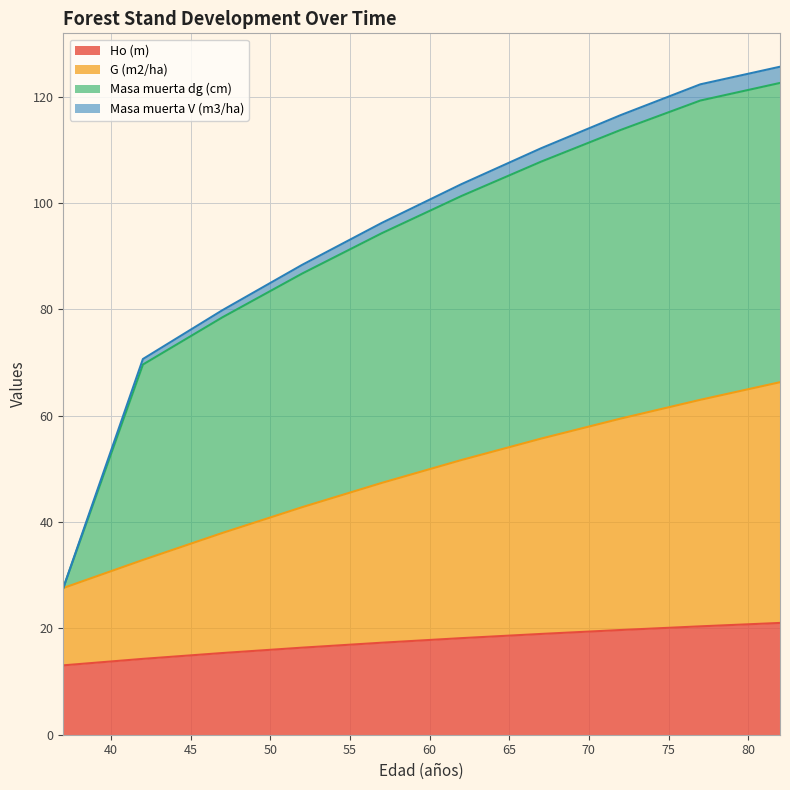

What is the minimum value for Ho (m)?

13.1